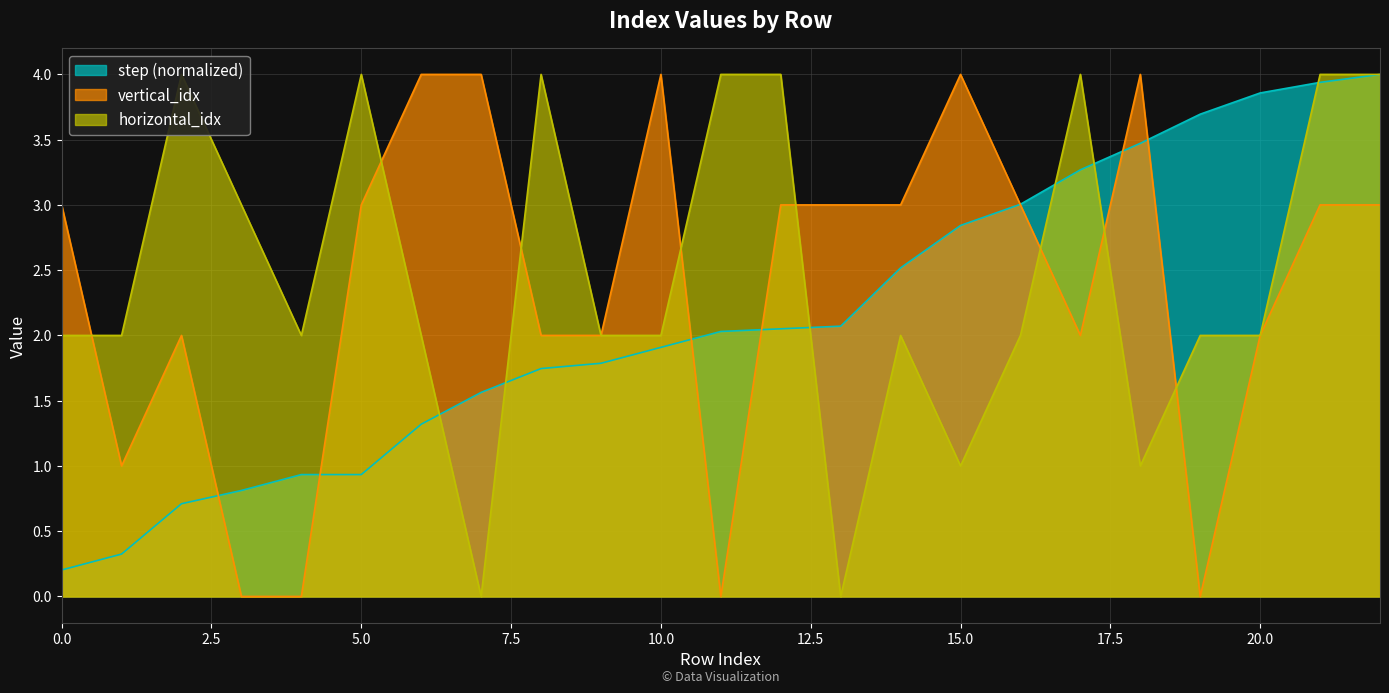

At which category is the sum across all series the highest?

22